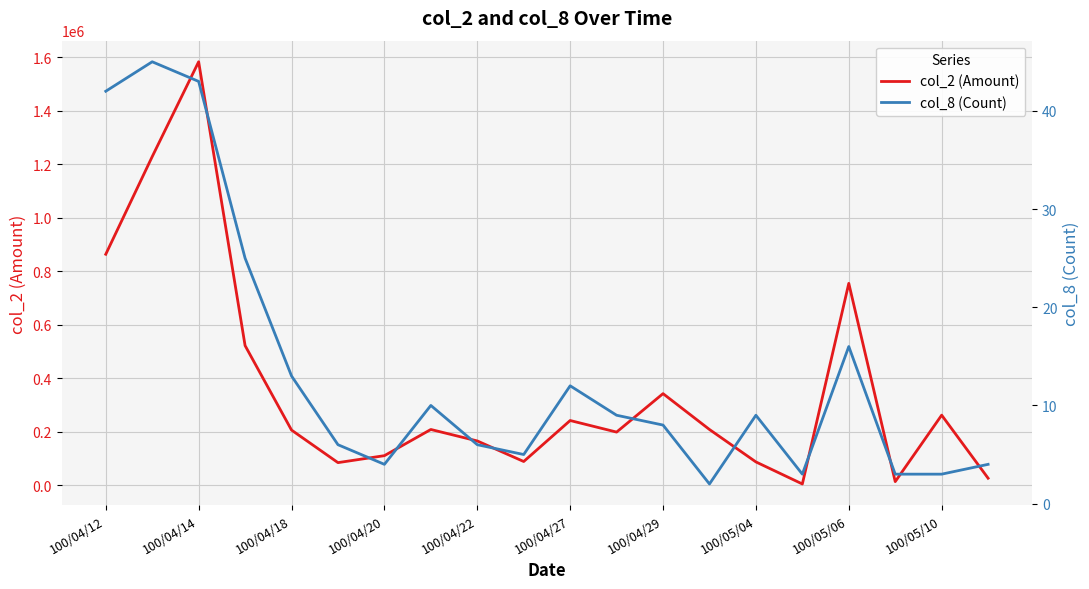

Which series has the widest spread of values?

col_2 (Amount)